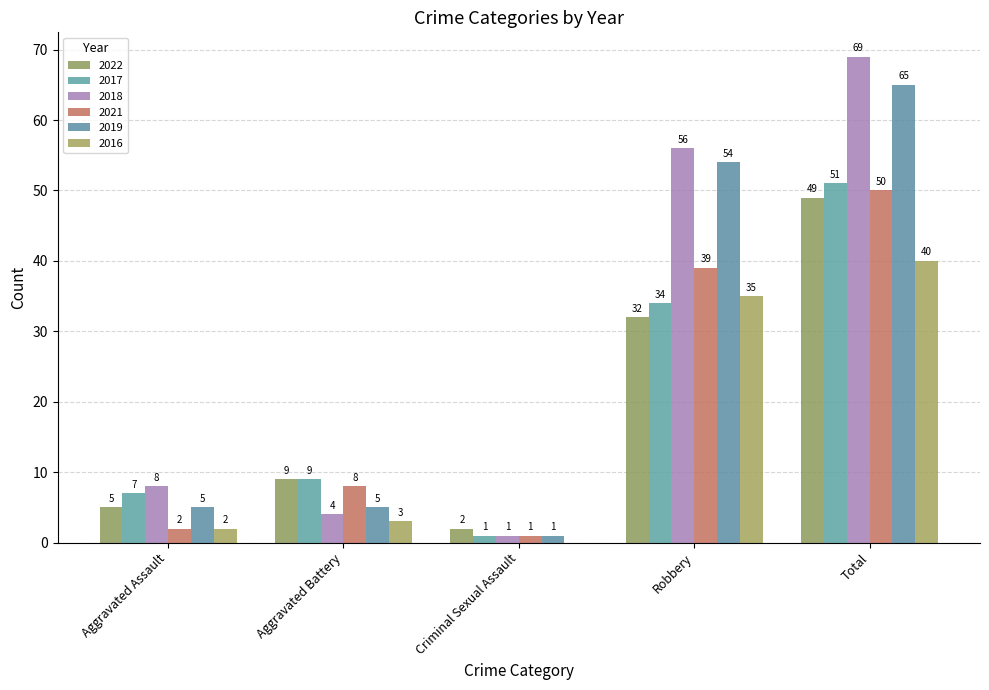

At how many categories does at least one series exceed 5?

4